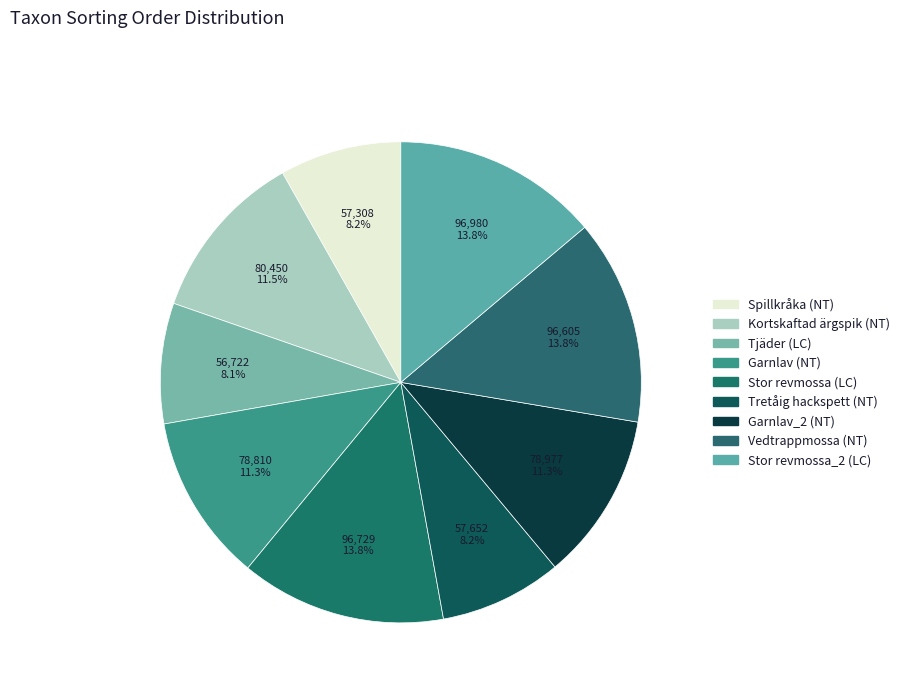

Approximately how many times larger is the value at Tretåig hackspett (NT) compared to Vedtrappmossa (NT)?

0.6